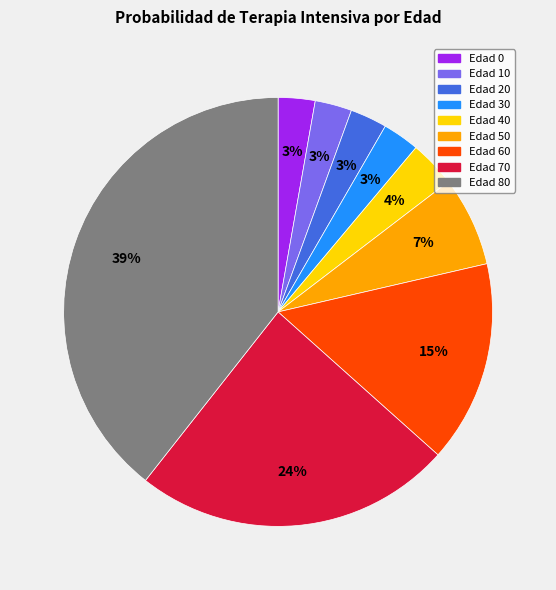

To the nearest percent, what is the average slice percentage?

11%